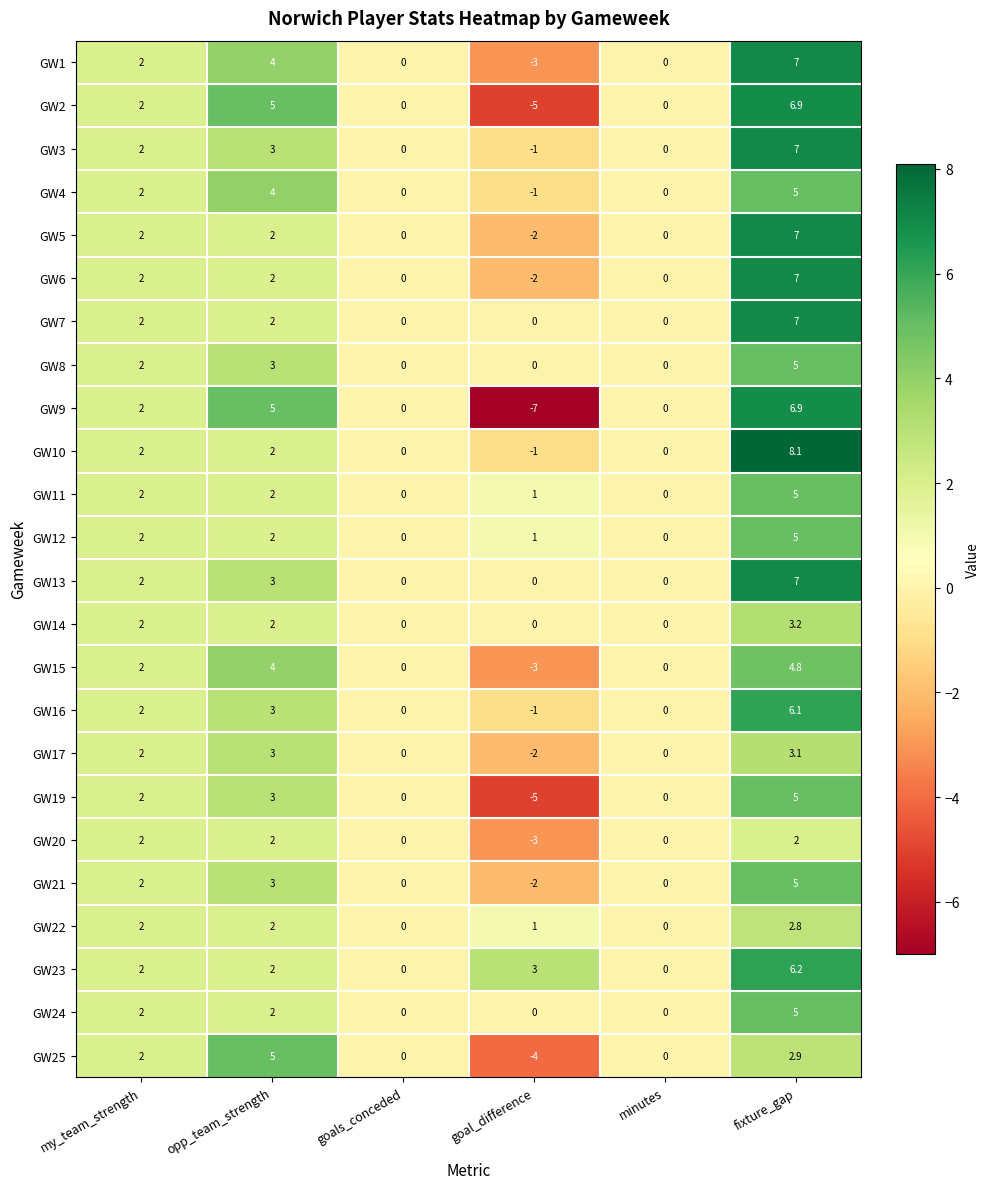

The GW23 series shows 3.8 at minutes. True or false?

False